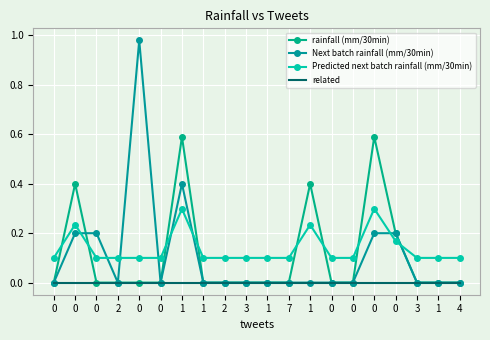

True or false: Next batch rainfall (mm/30min) and related intersect in this chart.

False